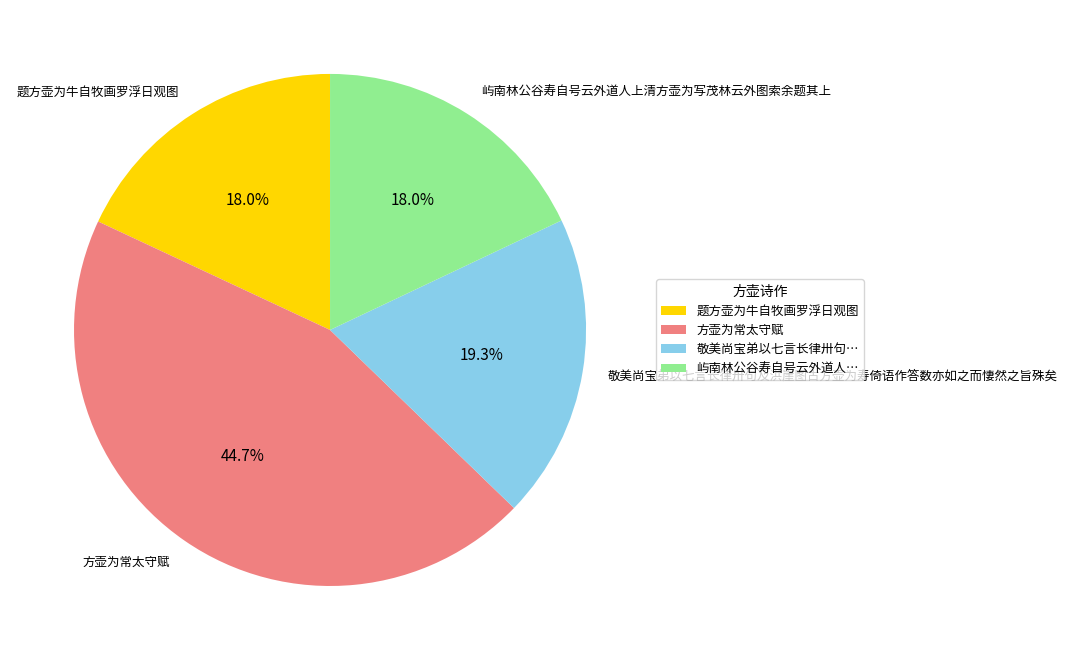

To the nearest percent, what is the average slice percentage?

25%